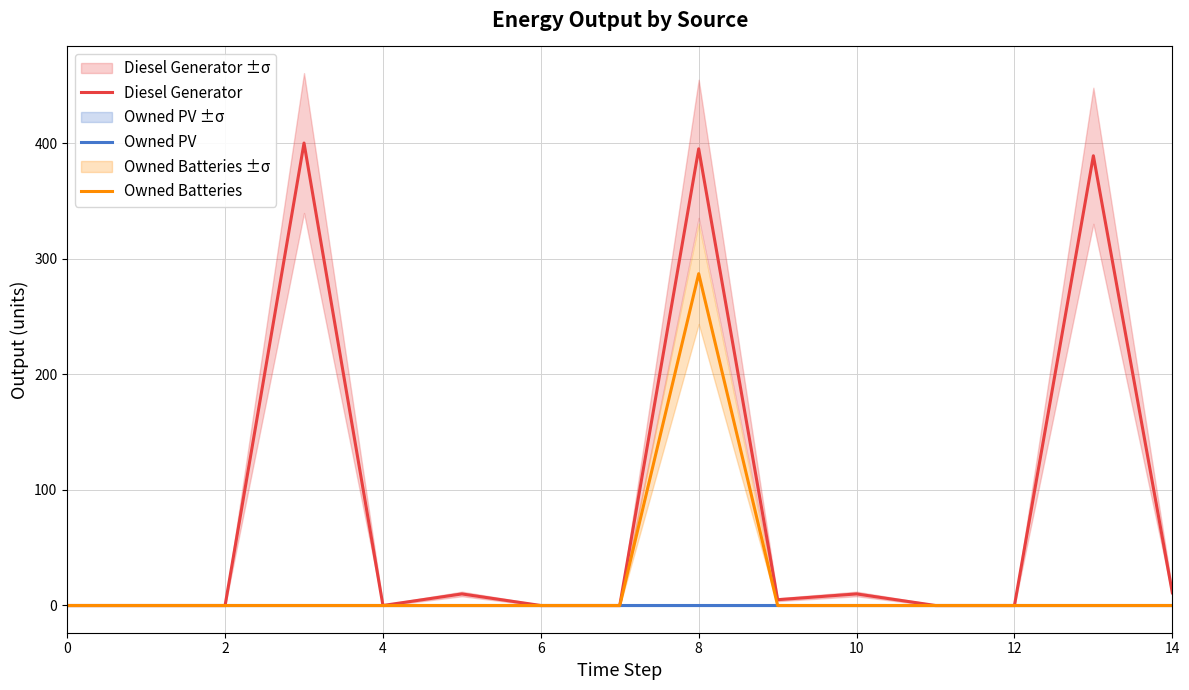

At how many categories does at least one series exceed 104?

3